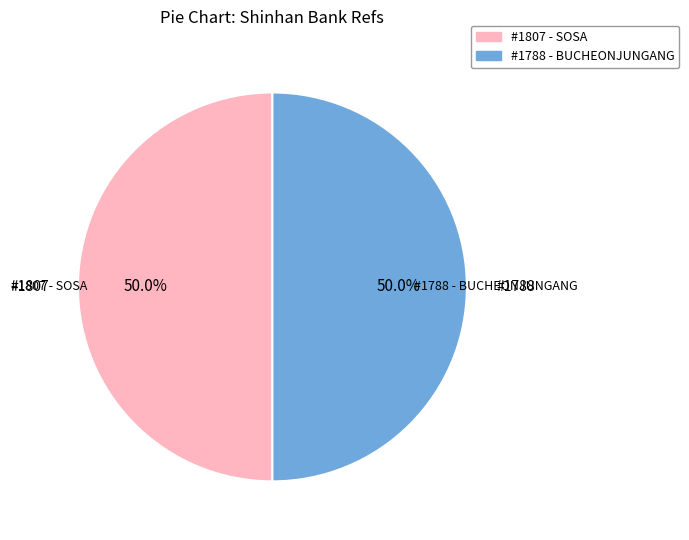

What is the total percentage of #1807 - SOSA and #1788 - BUCHEONJUNGANG?

100.0%